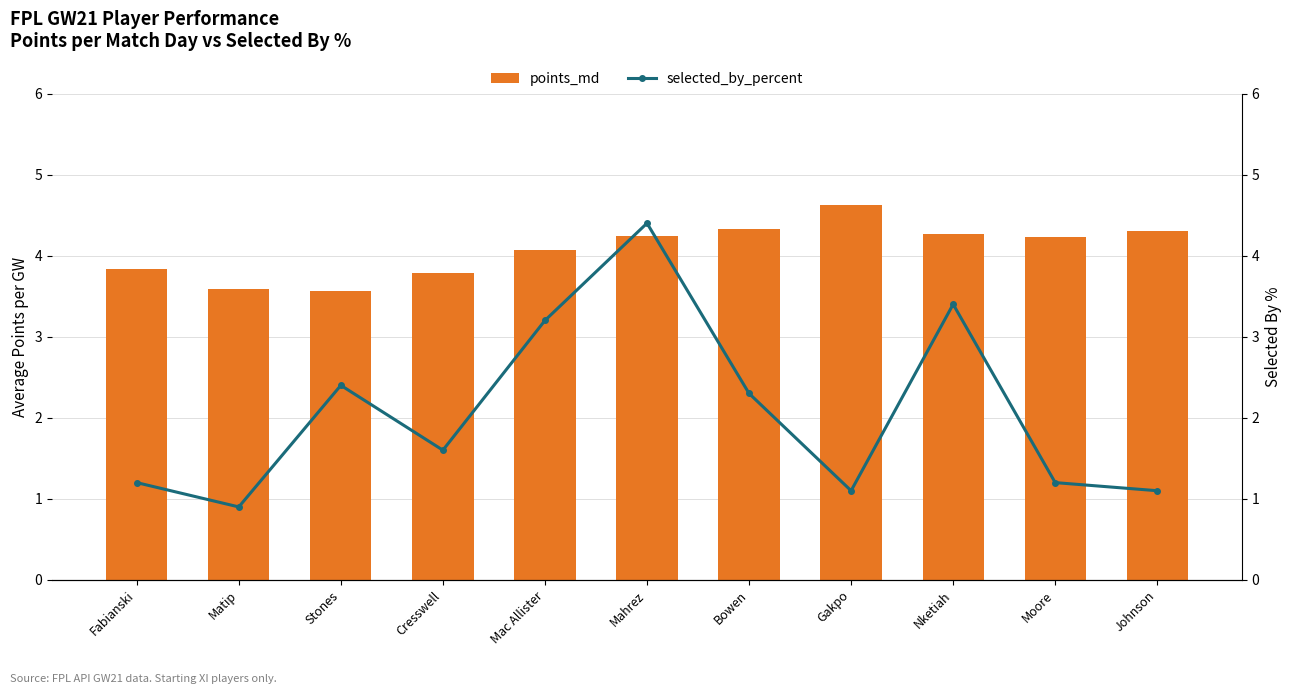

What is the label of the 5th bar from the left?

Mac Allister